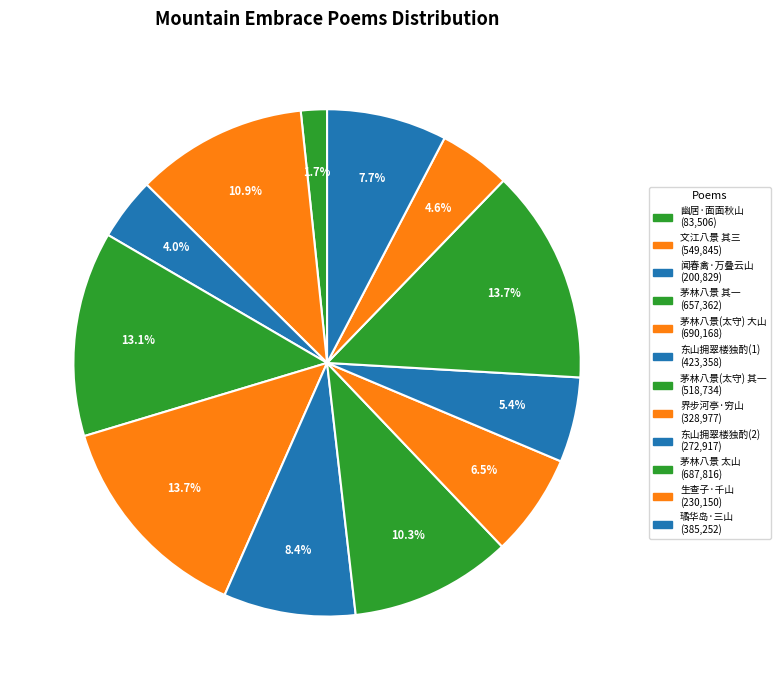

Which slice is the largest?

茅林八景为姜太守题 大山拥翠